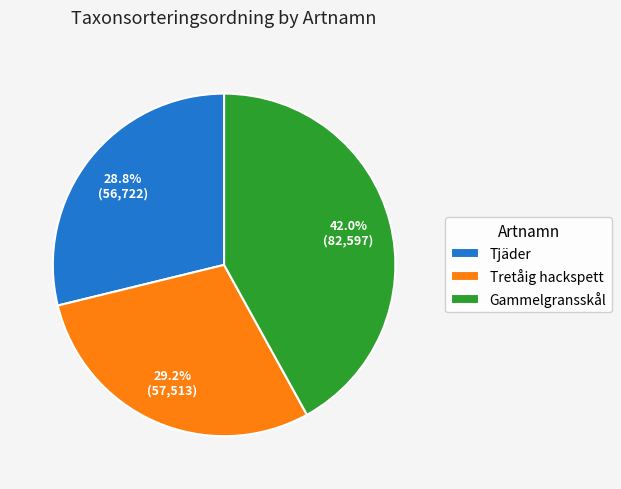

Count the number of slices in the pie.

3